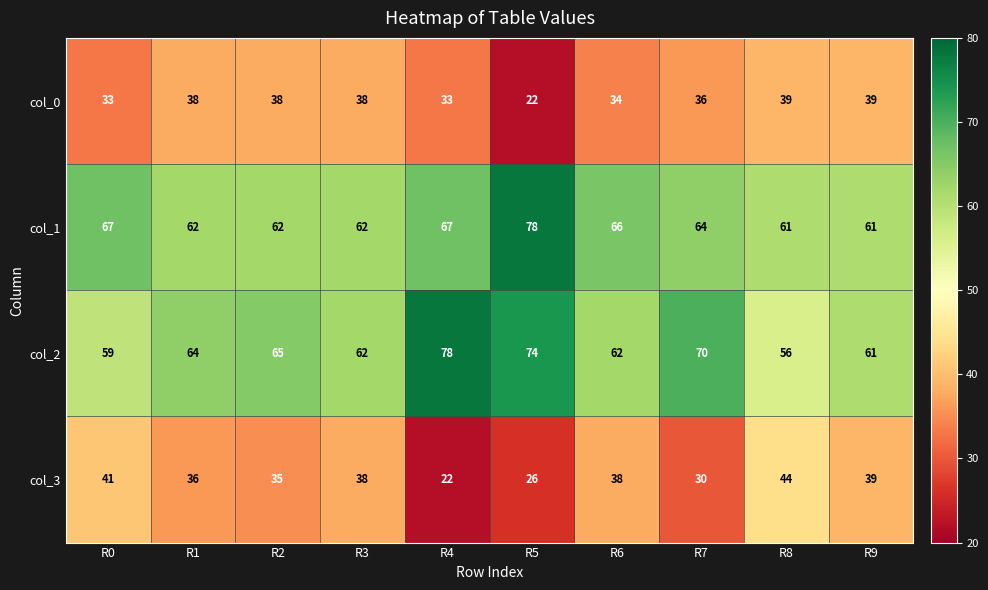

Read the col_3 value at R8.

44